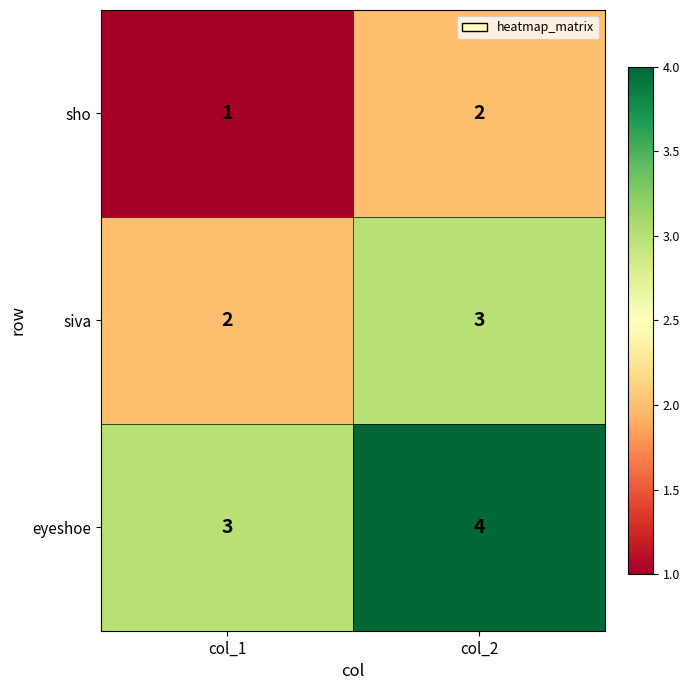

At which label is sho closest to 1?

col_1